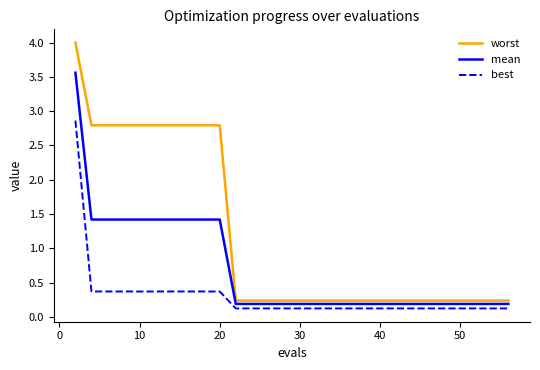

Rank the series by their maximum value, from lowest to highest.

best, mean, worst